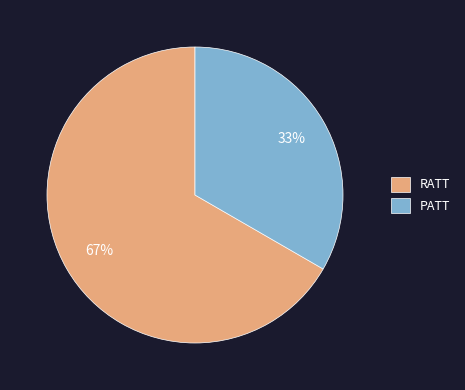

To the nearest percent, what is the combined percentage of RATT and PATT?

100%